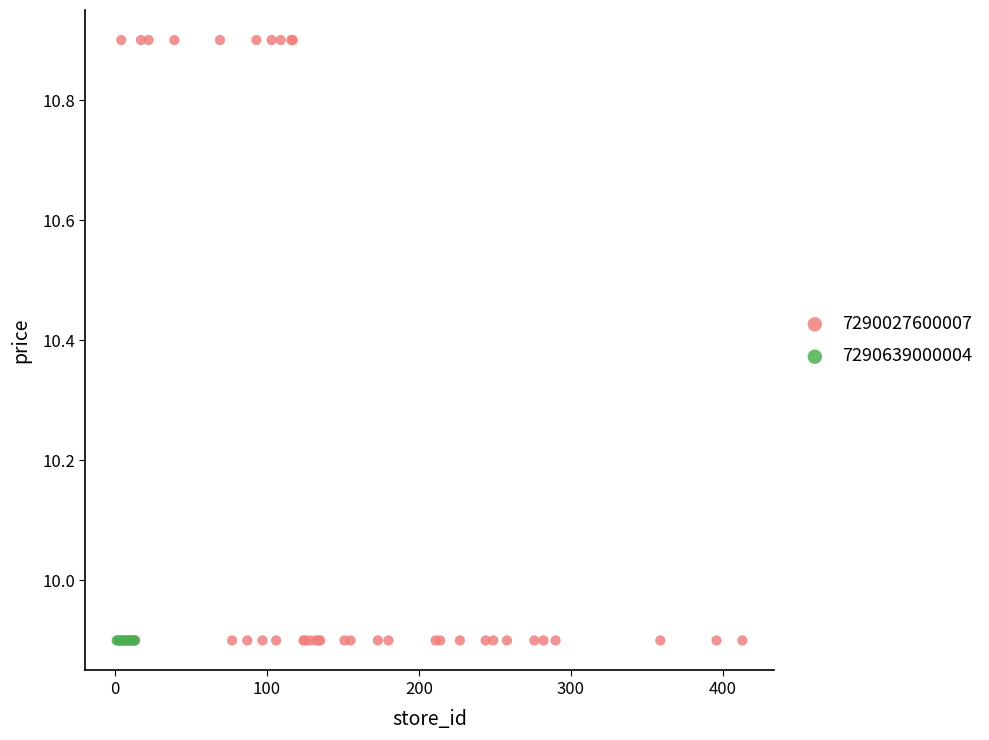

Which series reaches the maximum Y coordinate?

7290027600007